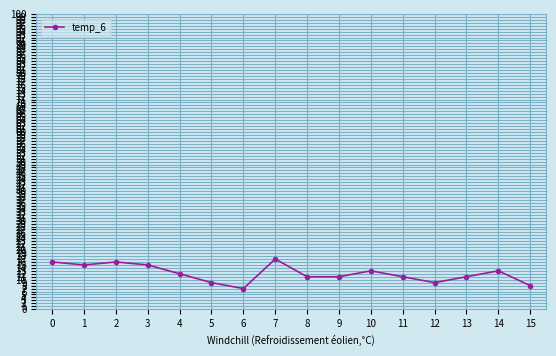

What value does the data have at 3?

15